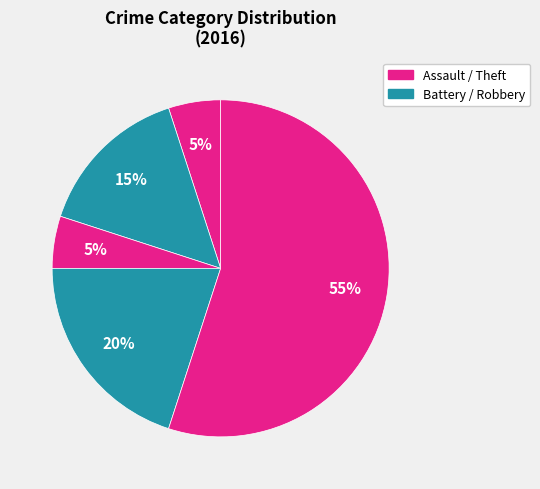

How many slices are in this pie chart?

5